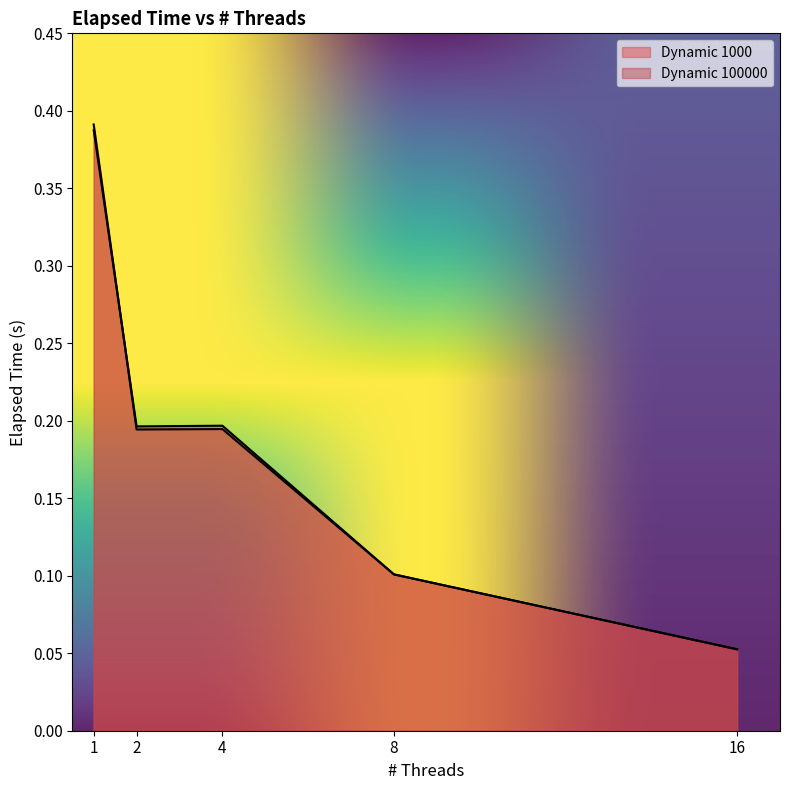

Where is the first local maximum for Dynamic 100000?

4